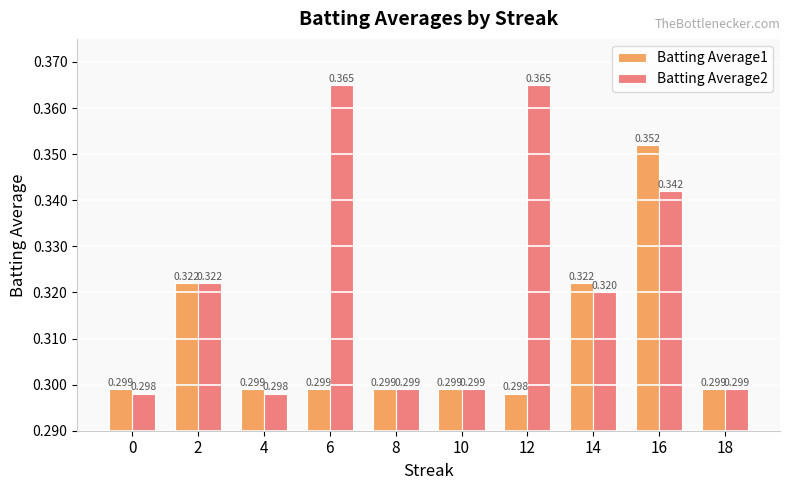

At which category does the chart reach its minimum across all series?

12